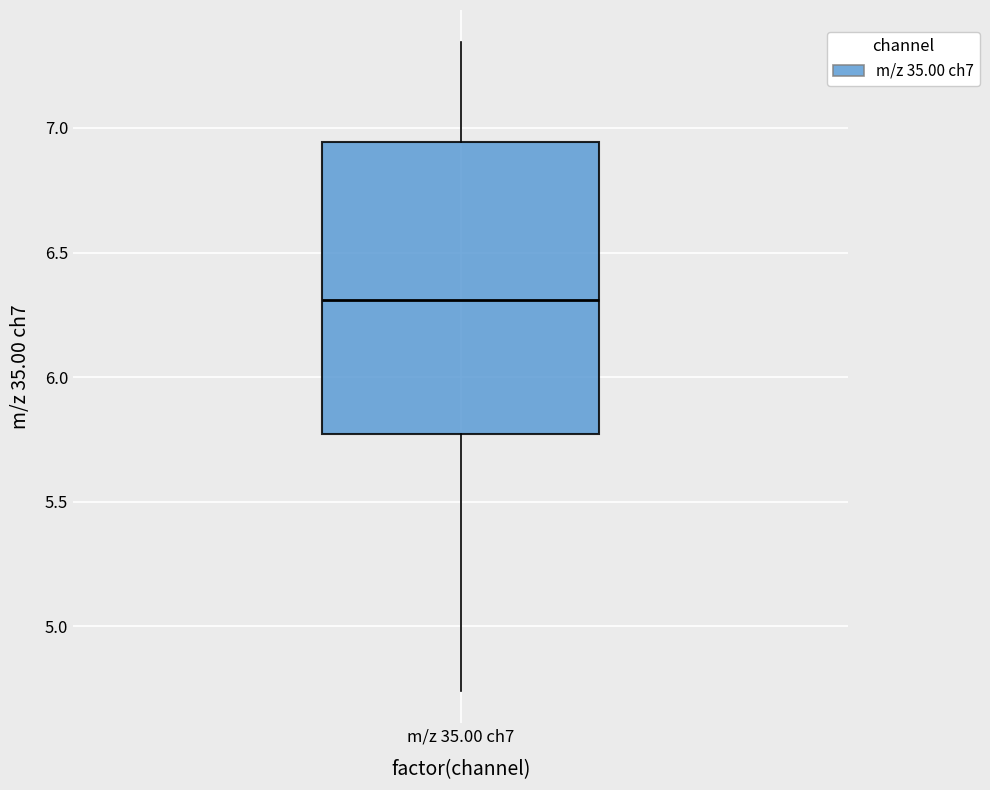

Transcribe this box plot: give where the median line is, the range the box spans, and where the two whiskers end, as read against the y-axis. The values are not printed on the chart, so give them approximately, as read against the axis.

median 6.30, box 5.75 to 6.95, whiskers 4.75 to 7.35